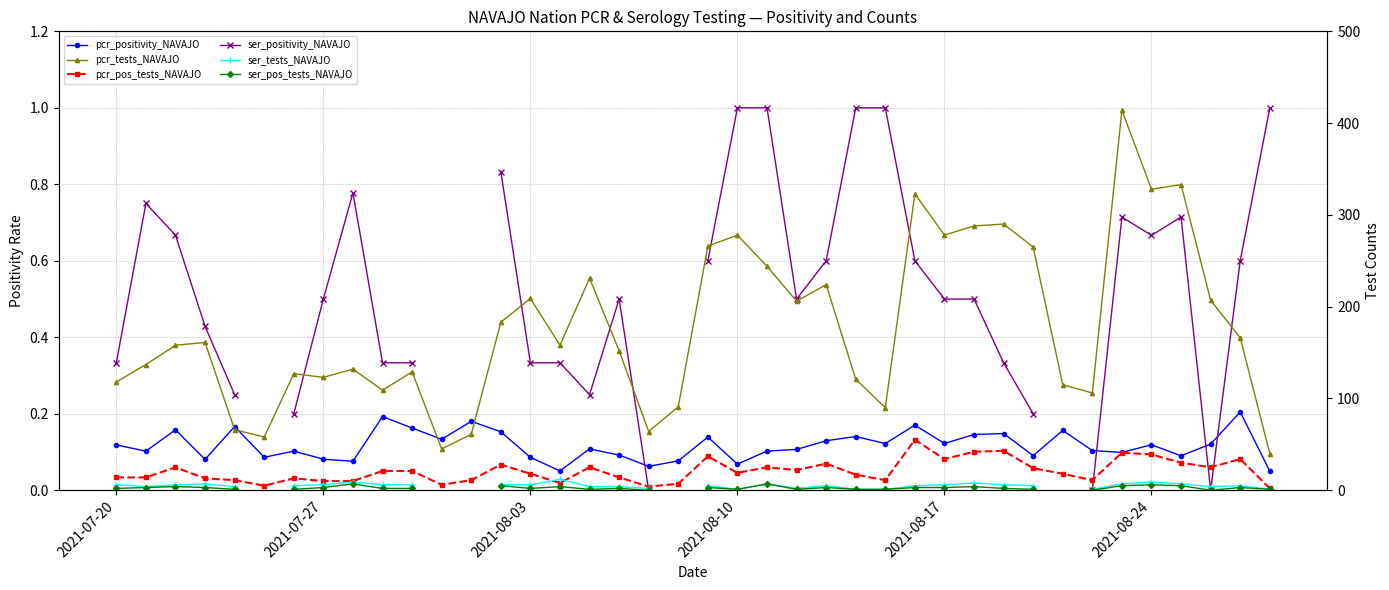

What are all the series names shown in the legend?

pcr_positivity_NAVAJO, ser_positivity_NAVAJO, pcr_tests_NAVAJO, pcr_pos_tests_NAVAJO, ser_tests_NAVAJO, ser_pos_tests_NAVAJO